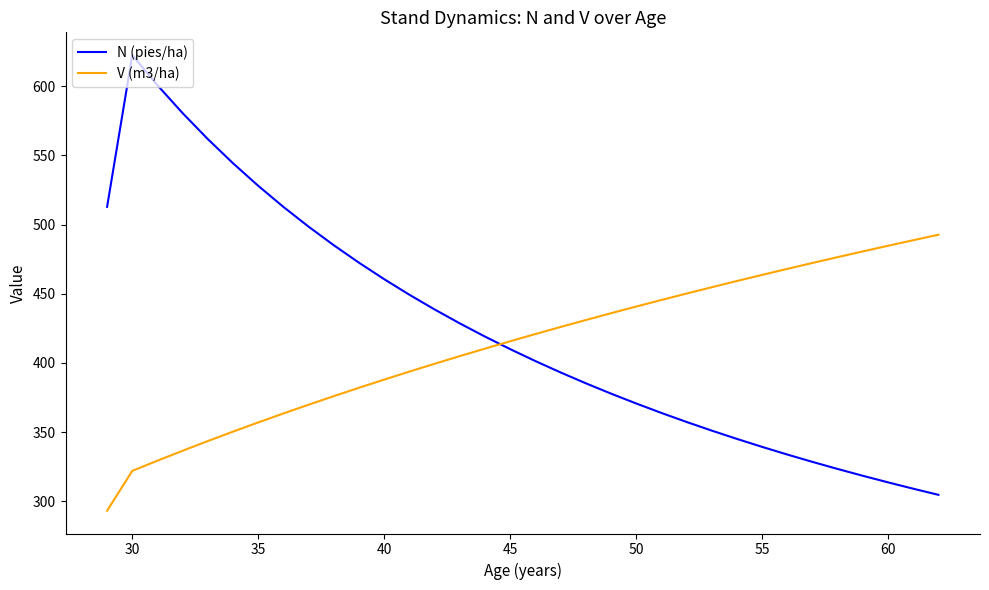

Is this an area chart (filled region under the line)?

No